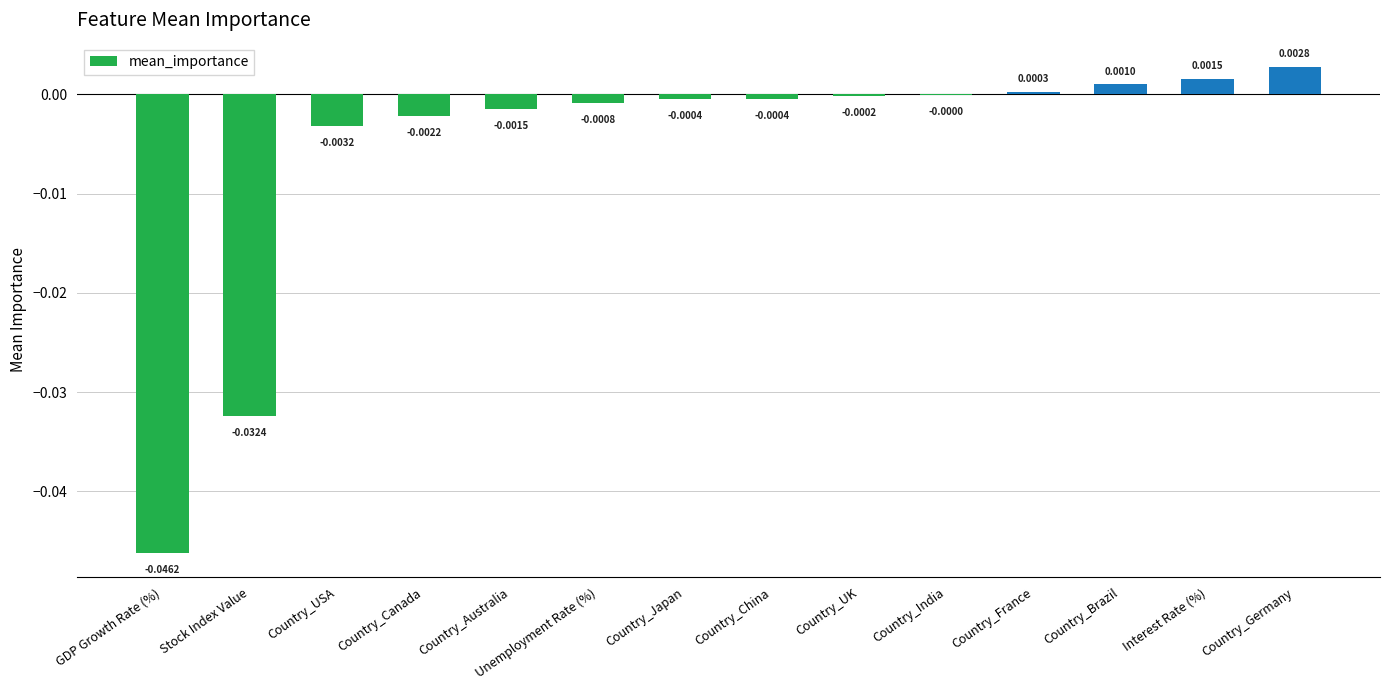

Count the number of categories in the chart.

14